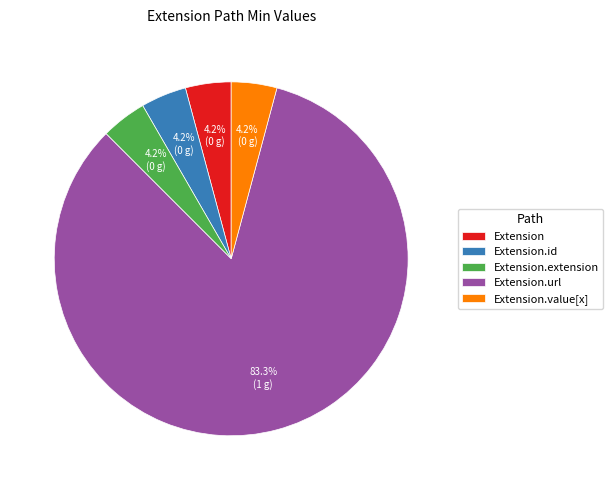

To the nearest percent, what percentage of the pie is Extension.url?

83%